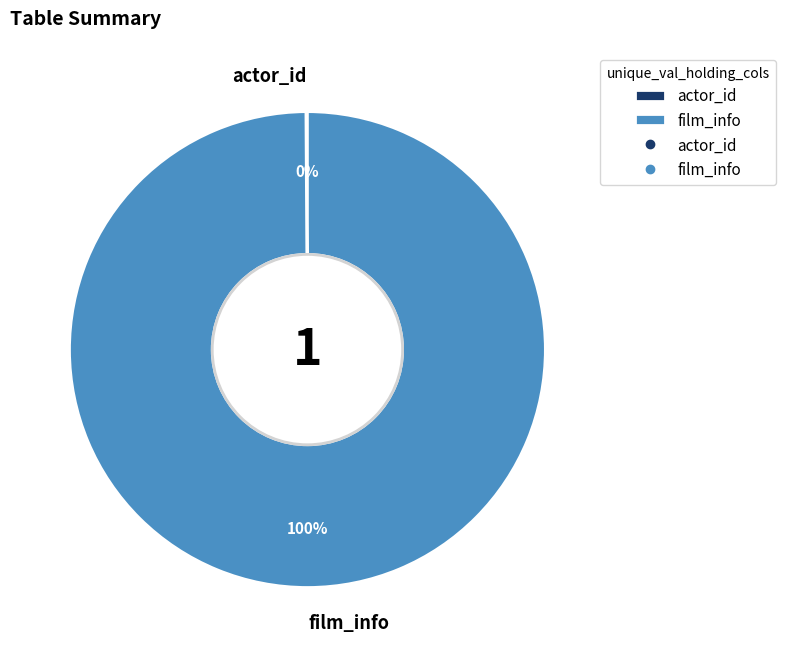

What is the majority slice?

film_info